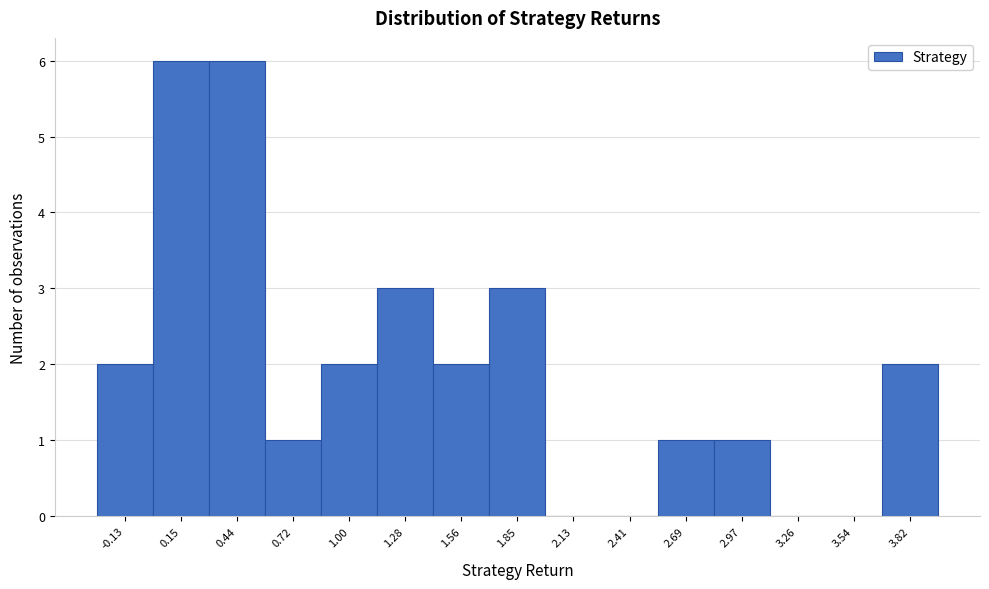

What is the height of the bar covering 0.60 to 0.85 on the x-axis? Neither the bar edges nor the heights are printed on the chart, so give them approximately, as read against the axes.

1